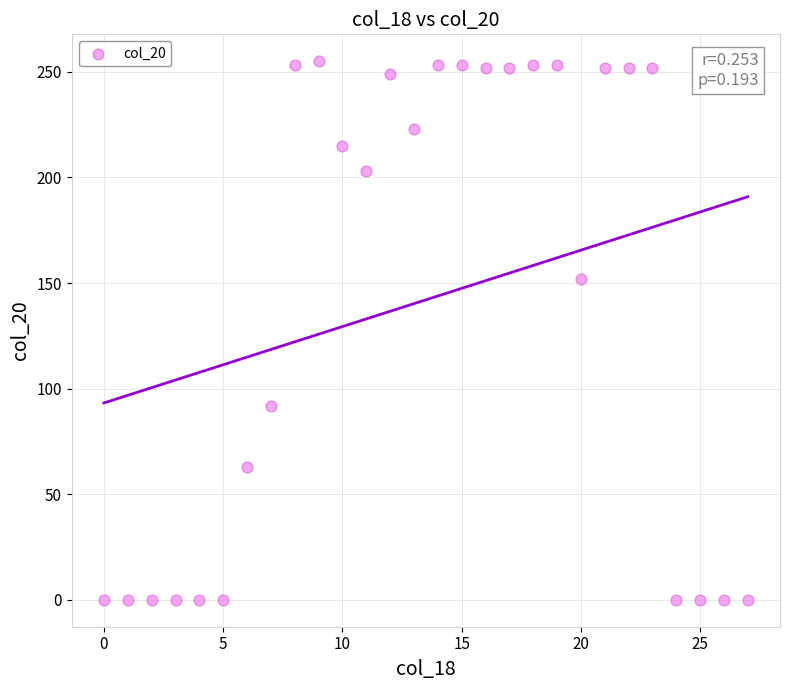

What is the range of Y values (max minus min)?

255